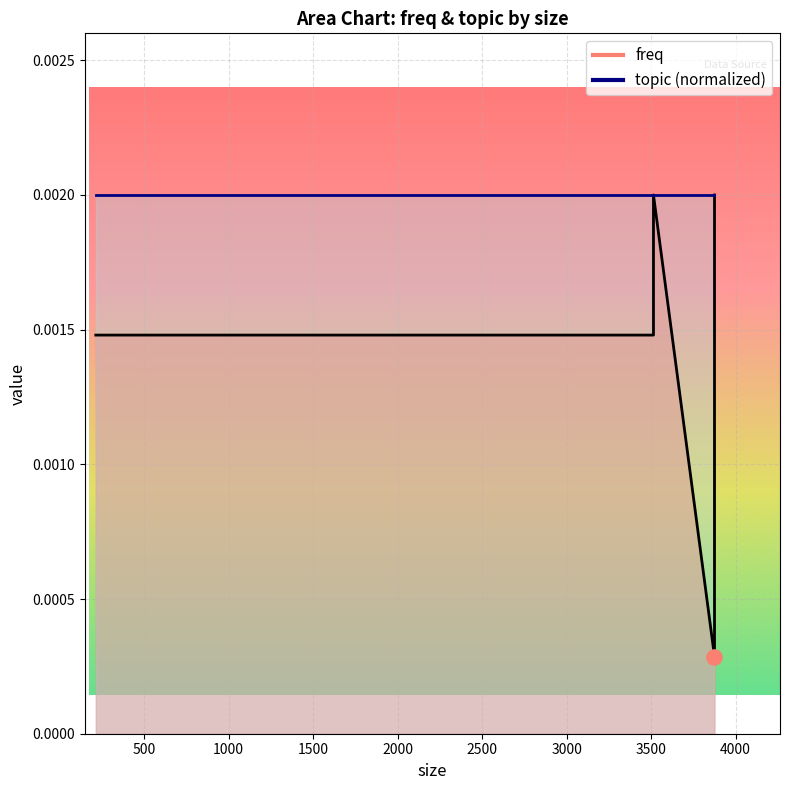

Between 3514 and 3875, which is larger?

3514